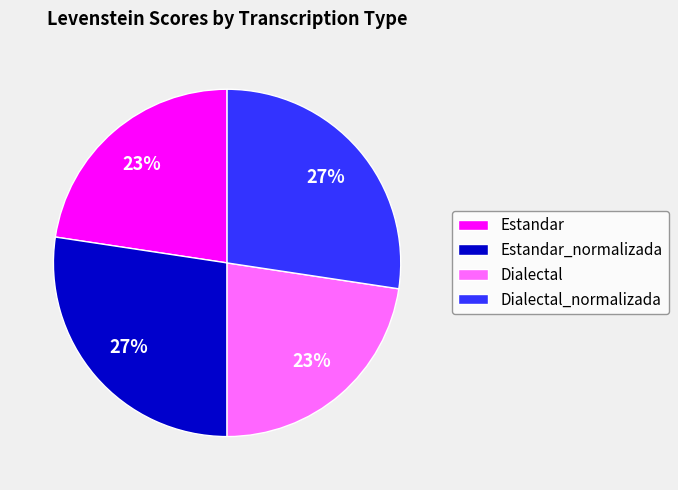

Between Dialectal_normalizada and Estandar, which is larger?

Dialectal_normalizada